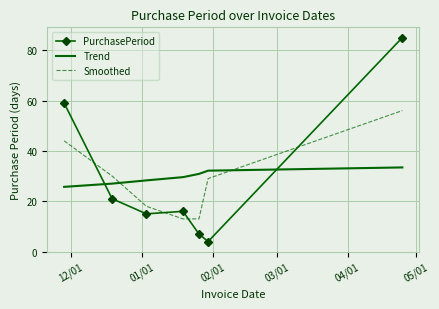

Which series has the largest range (max minus min)?

PurchasePeriod